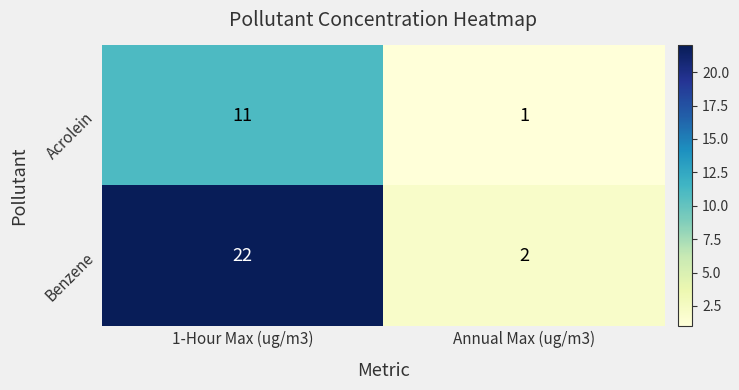

At which category does the chart reach its minimum across all series?

Annual Max (ug/m3)